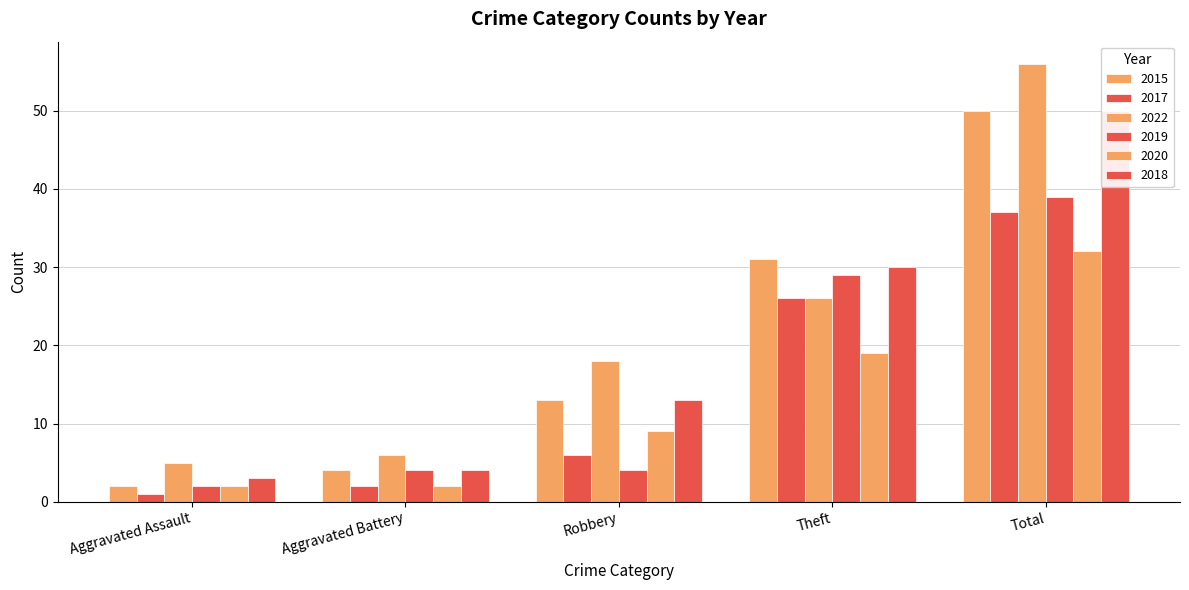

The value of 2015 at Aggravated Assault is 3. True or false?

False